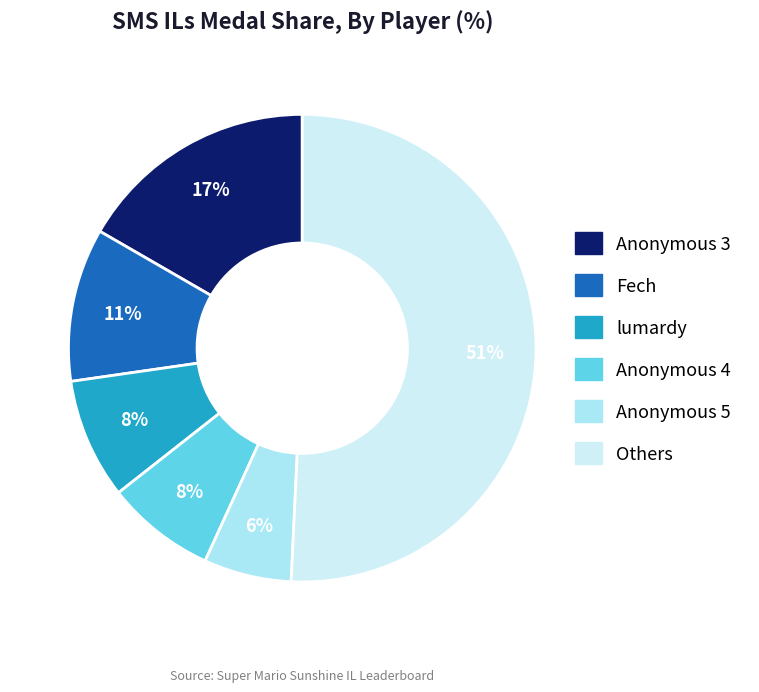

How many segments does this pie chart have?

6